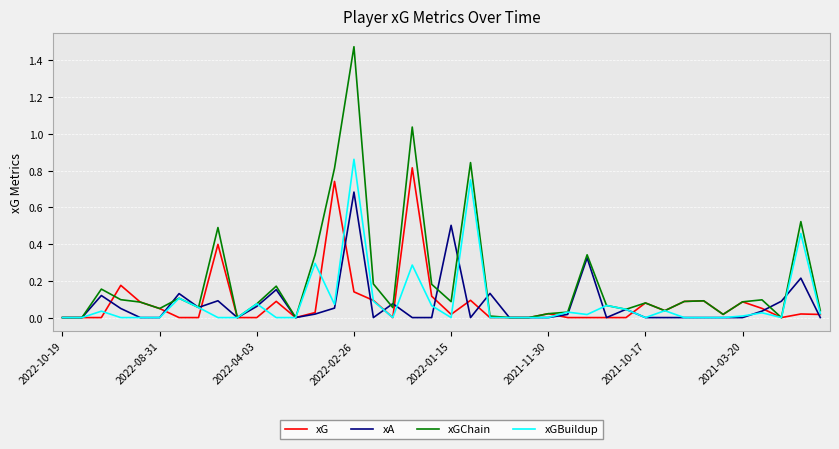

Which series has the largest range (max minus min)?

xGChain